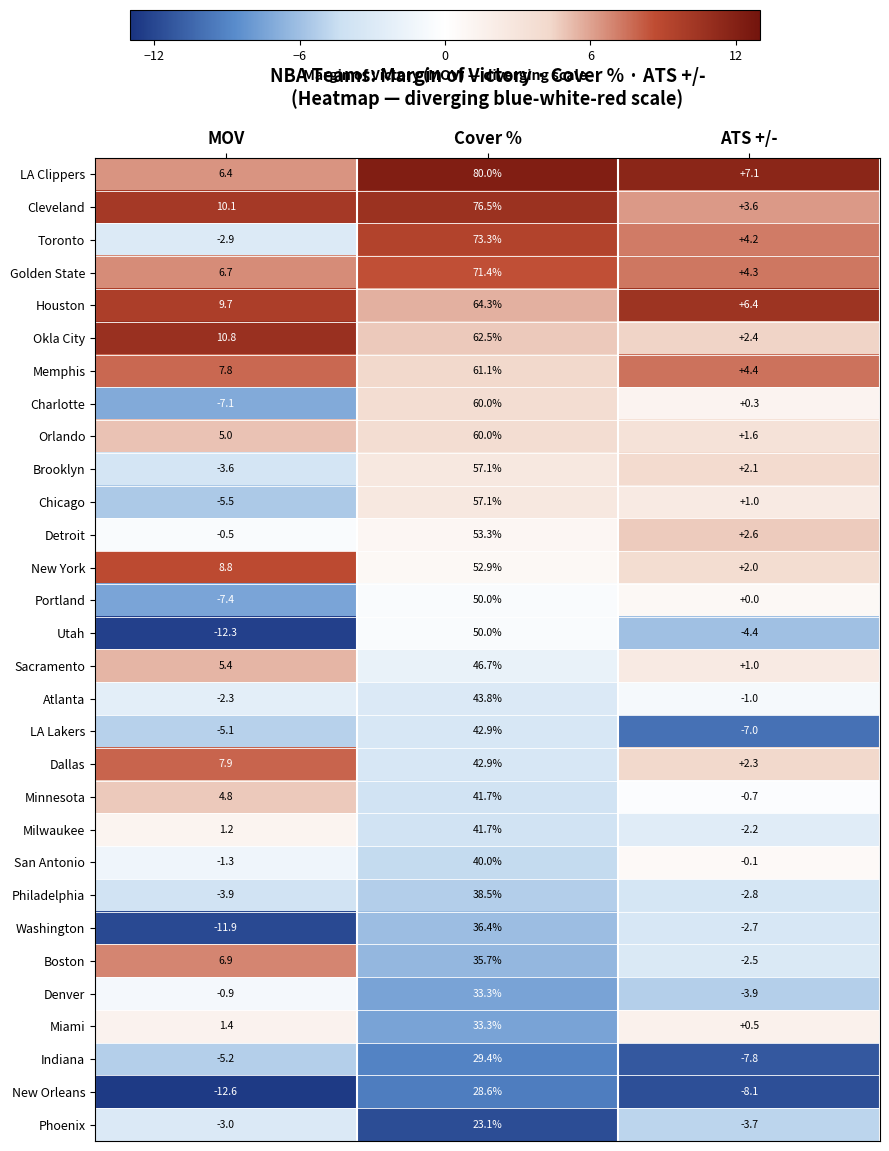

How many distinct data groups are displayed?

30